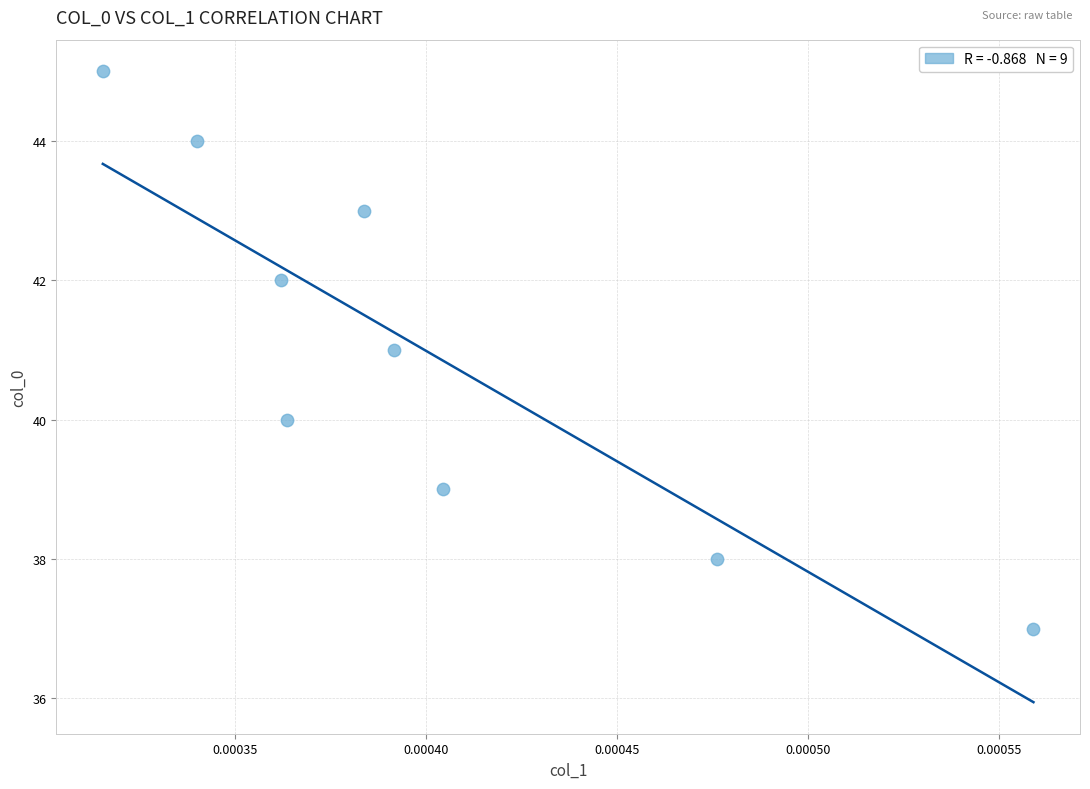

What is the average Y value?

41